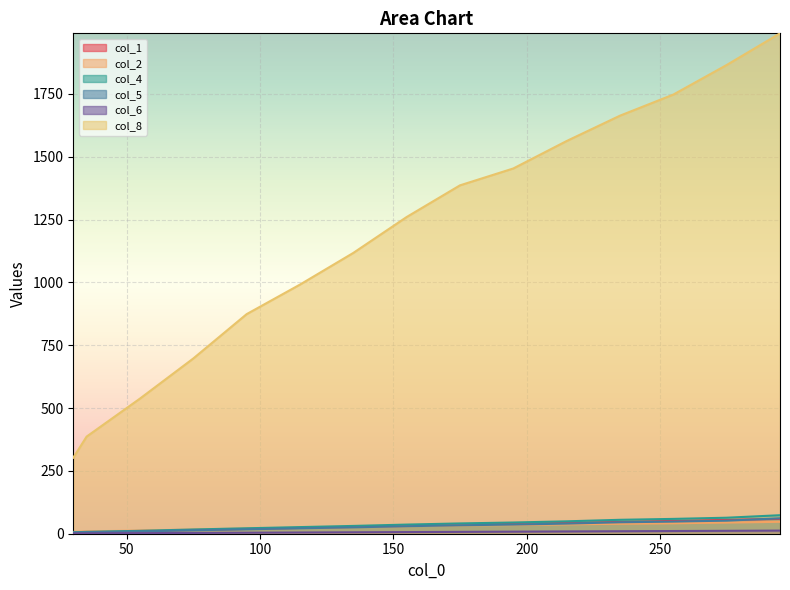

The col_8 series shows 664.6 at 35. True or false?

False